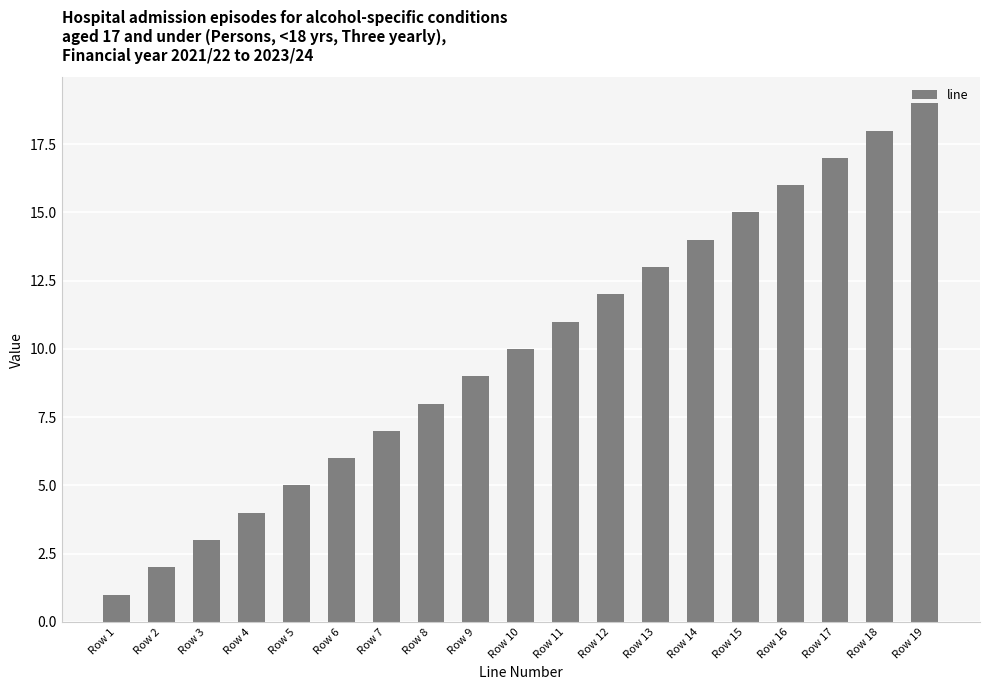

Where is the data nearest to the value 10?

Row 10